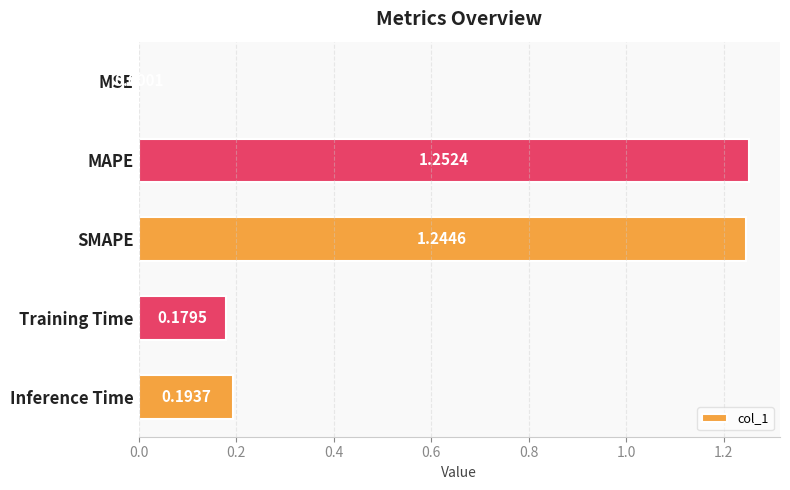

What is the sum of all values?

2.9